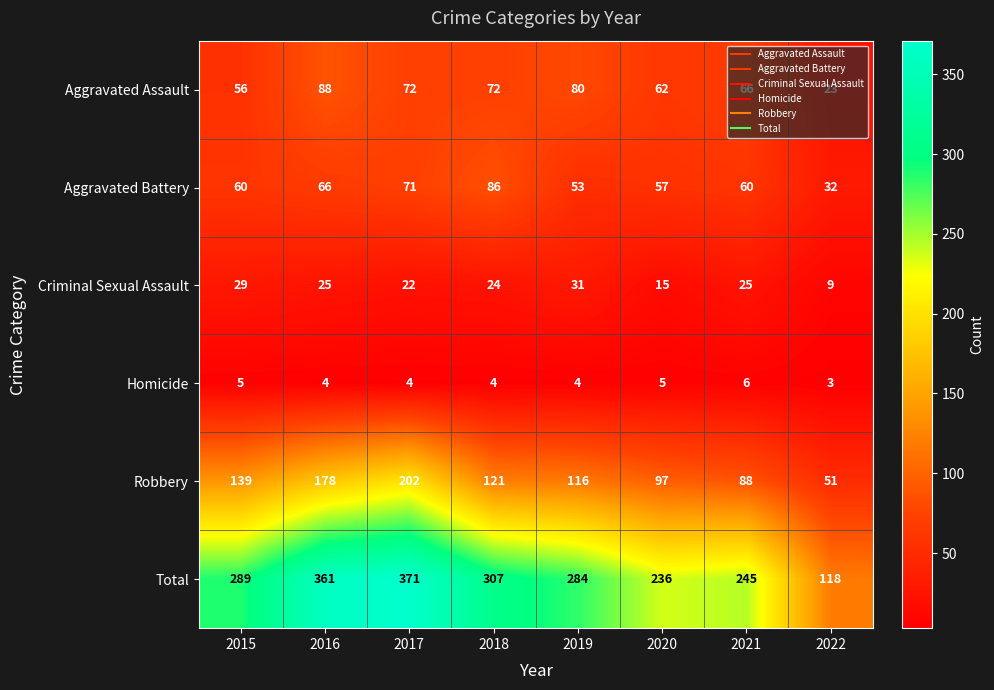

How many values in the Total series are below 289?

4